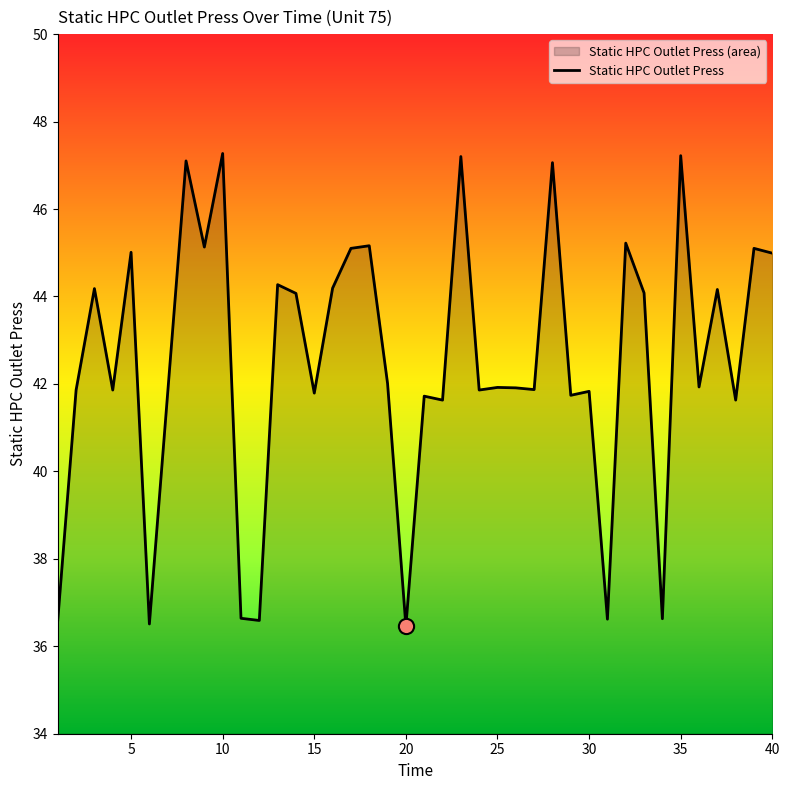

What is the maximum value shown in the chart?

47.3